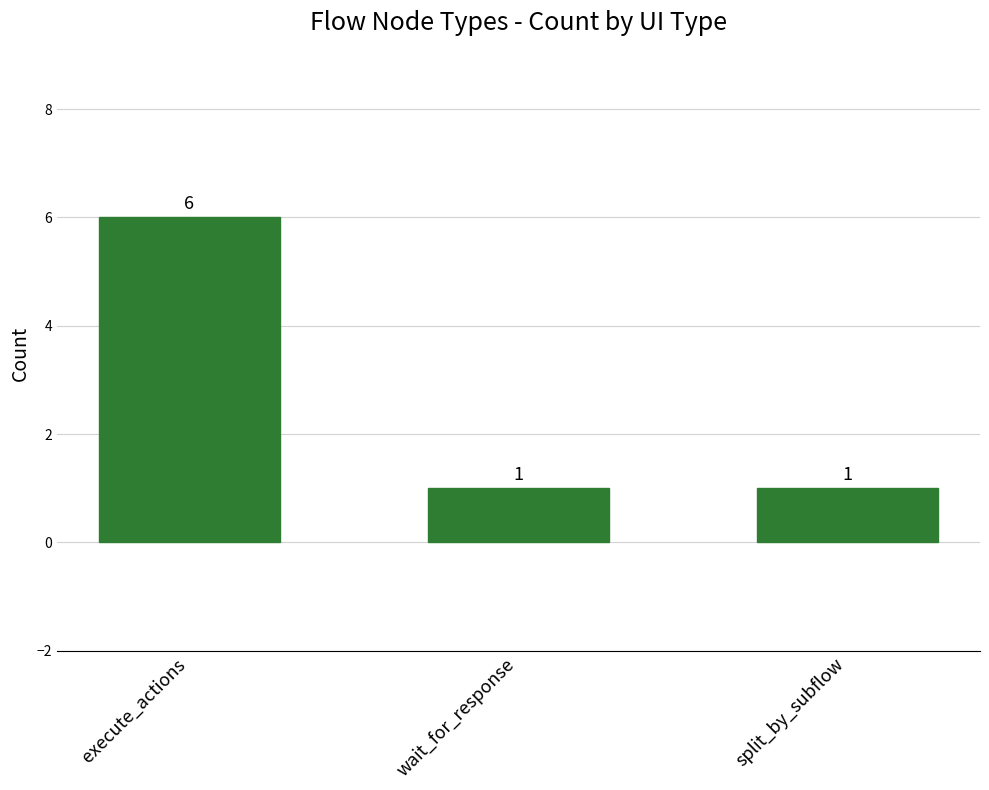

How many values are between 1 and 6?

3